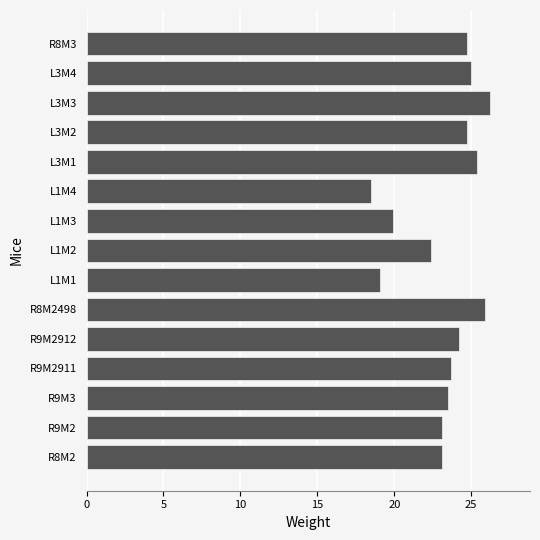

Where is the data nearest to the value 22?

L1M2